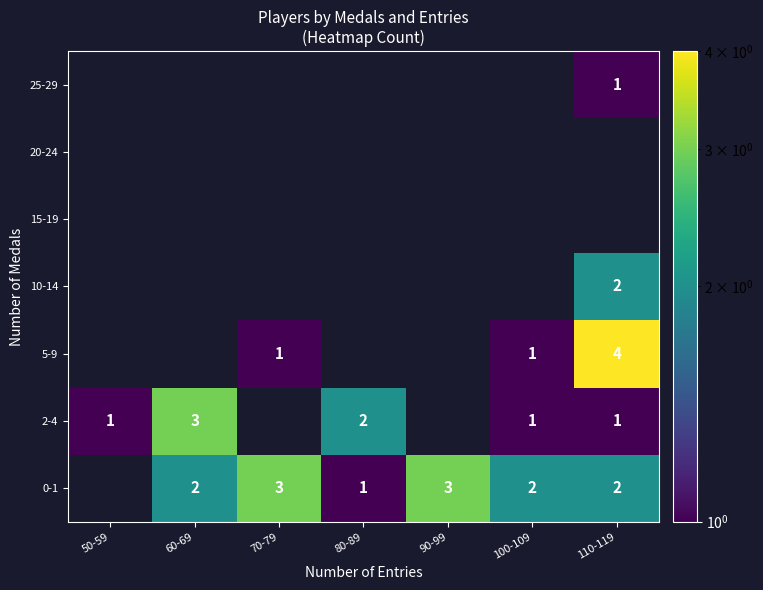

What is the spread (max minus min) of values at 100-109?

1.0